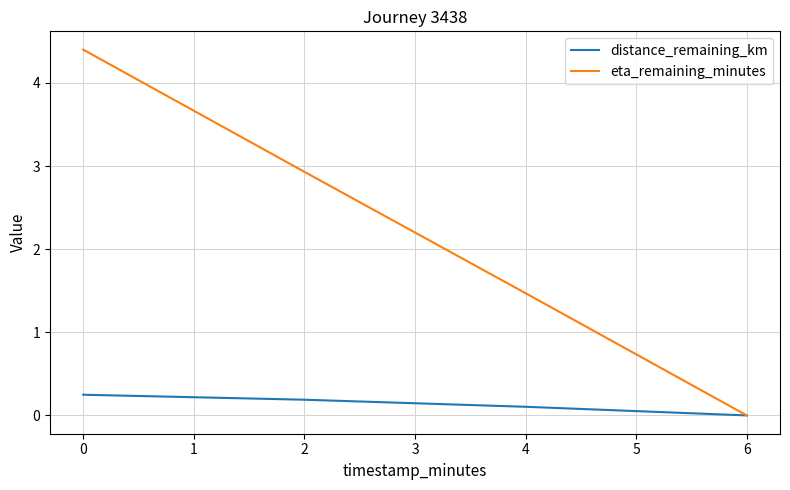

At which label is eta_remaining_minutes closest to 2?

4